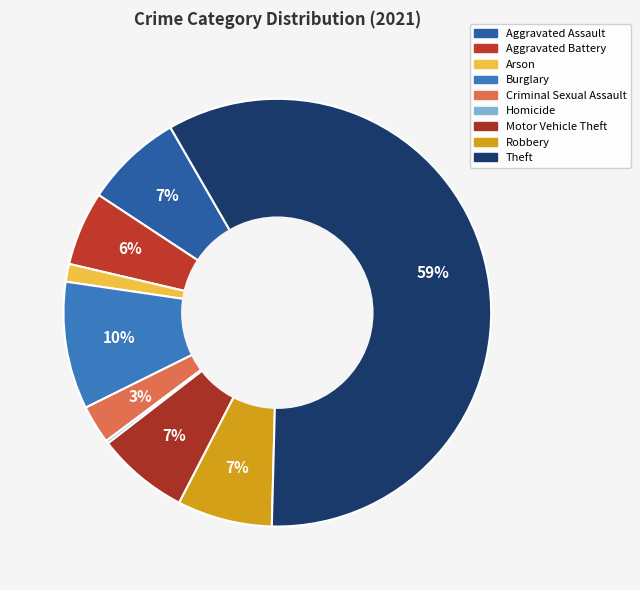

Which category has the smallest portion of the pie?

Homicide